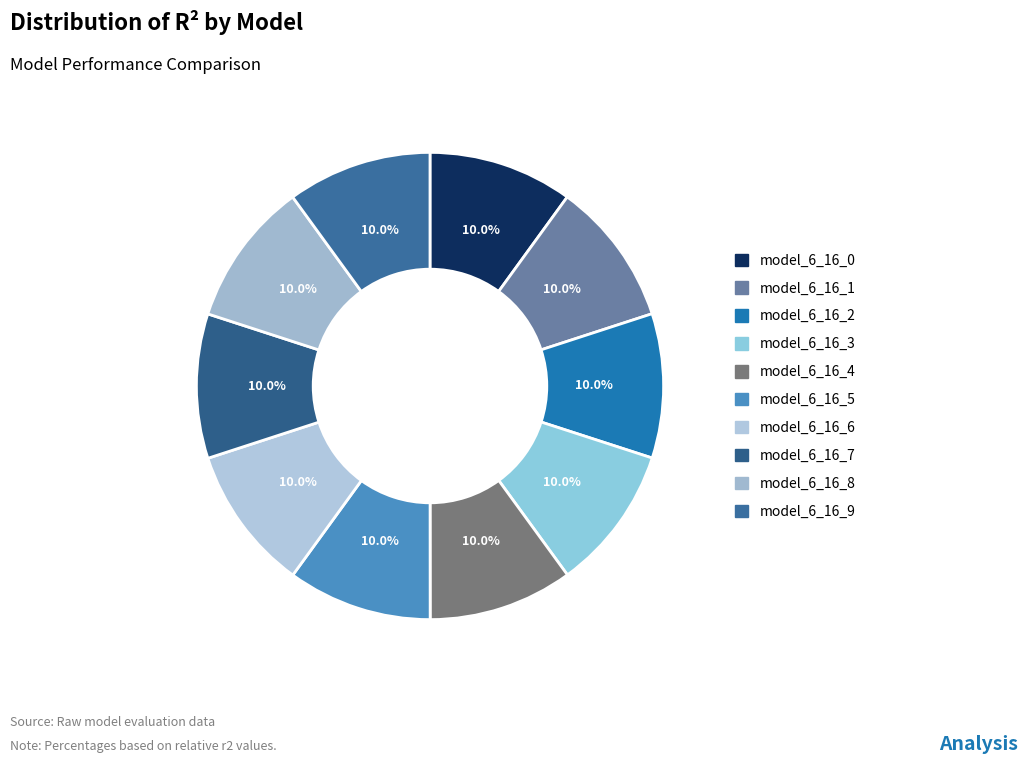

To the nearest percent, what portion does model_6_16_3 represent?

10%